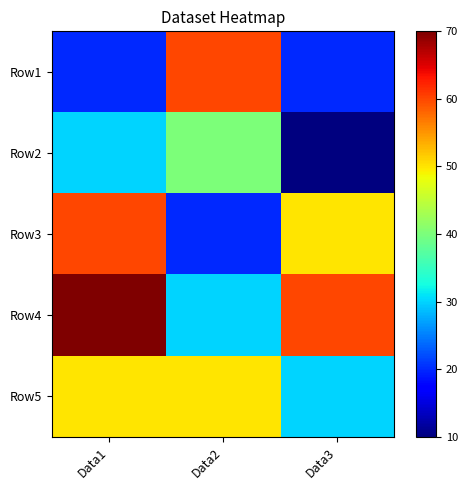

Reading left to right, transcribe all the data shown in this chart.

Row1: Data1=20	Data2=60	Data3=20
Row2: Data1=30	Data2=40	Data3=10
Row3: Data1=60	Data2=20	Data3=50
Row4: Data1=70	Data2=30	Data3=60
Row5: Data1=50	Data2=50	Data3=30